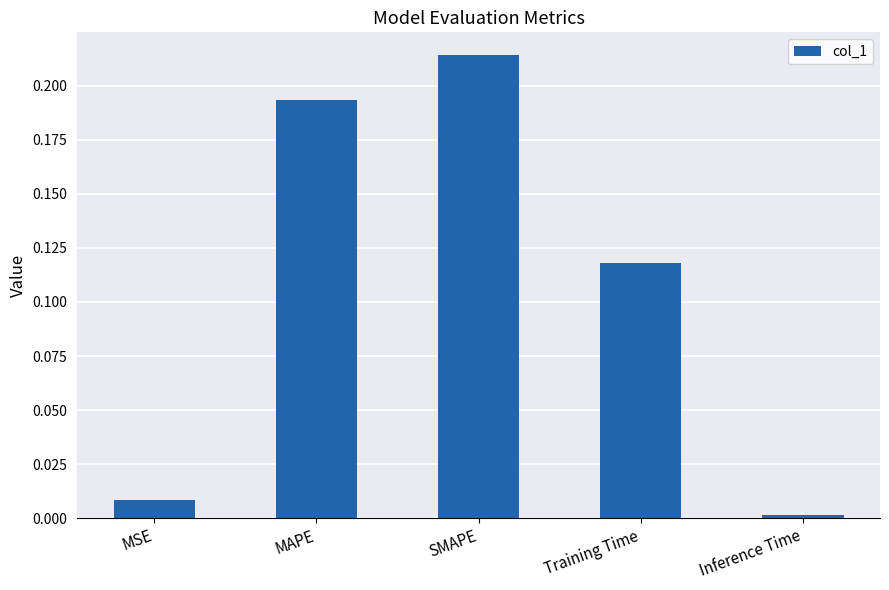

What is the sum of all values?

0.5